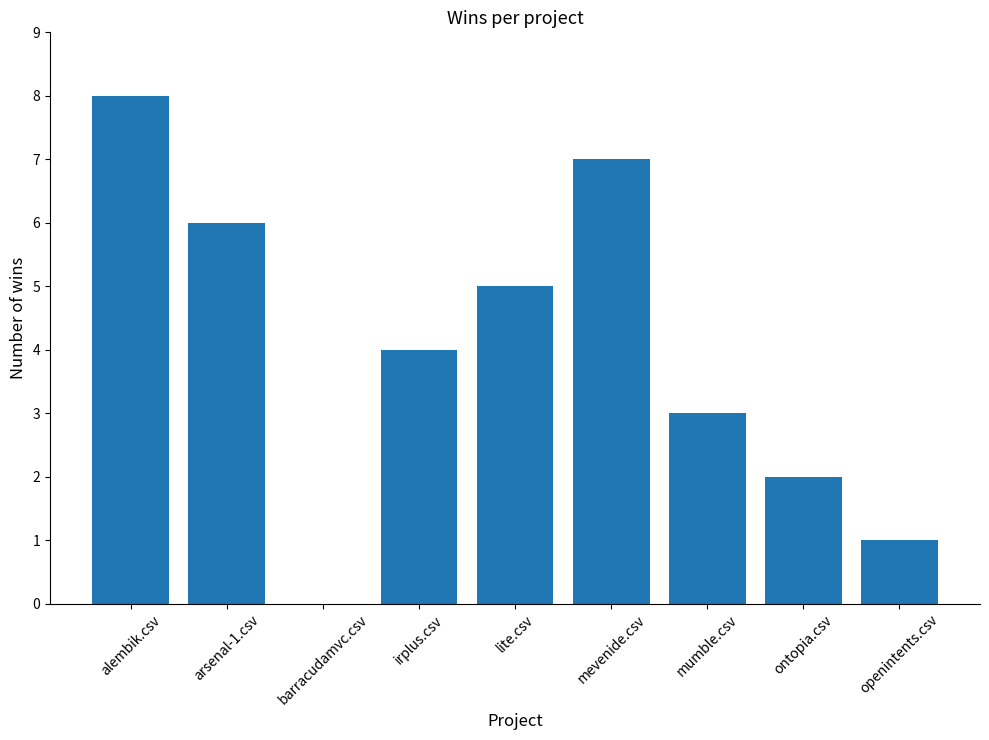

Reading left to right, what are all the values shown in this chart?

alembik.csv=8	arsenal-1.csv=6	barracudamvc.csv=0	irplus.csv=4	lite.csv=5	mevenide.csv=7	mumble.csv=3	ontopia.csv=2	openintents.csv=1